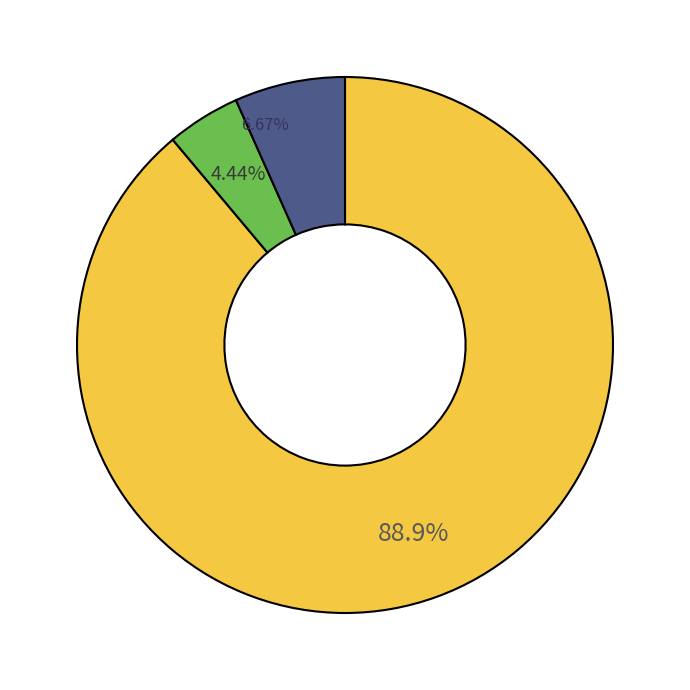

Does any single category account for the majority?

Yes